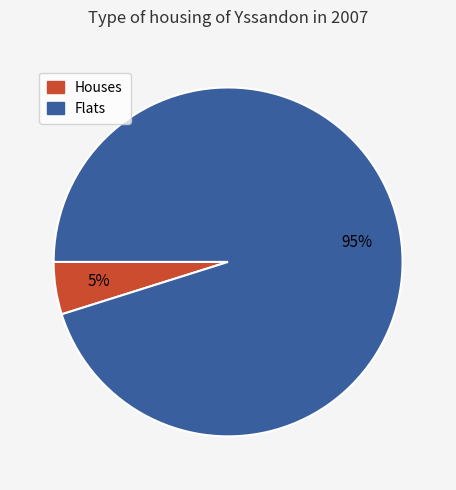

True or false: Houses accounts for 5% of the total.

True